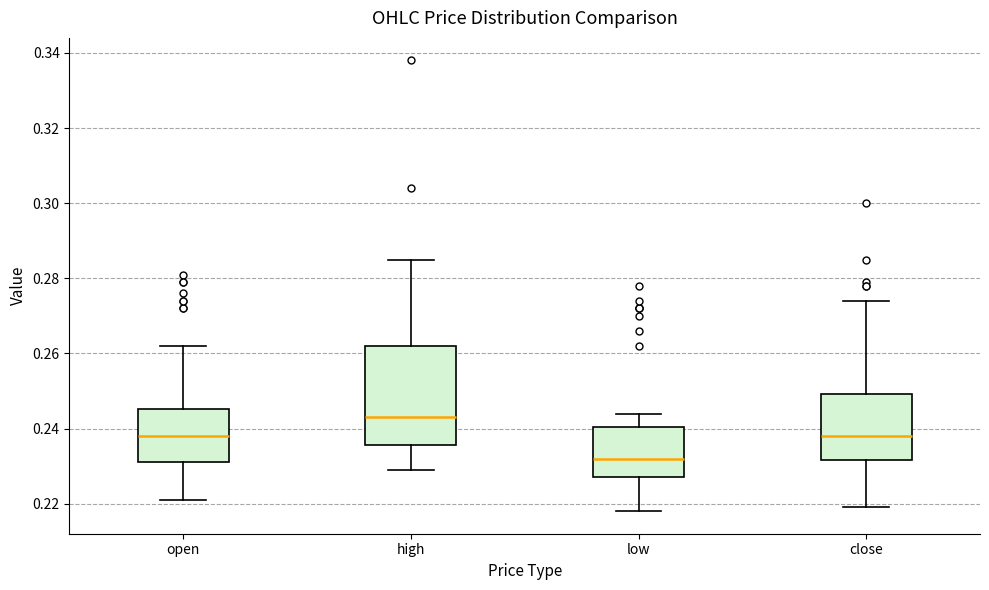

Where is the upper edge of the box for low on the y-axis? The values are not printed on the chart, so give them approximately, as read against the axis.

0.240